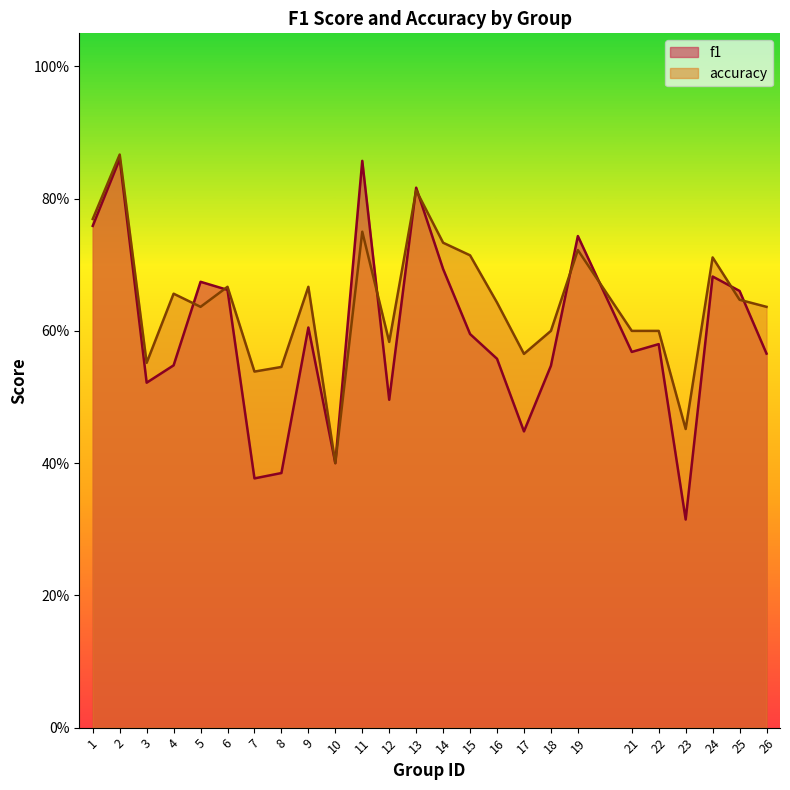

The f1 series shows 0.8 at 1. True or false?

True